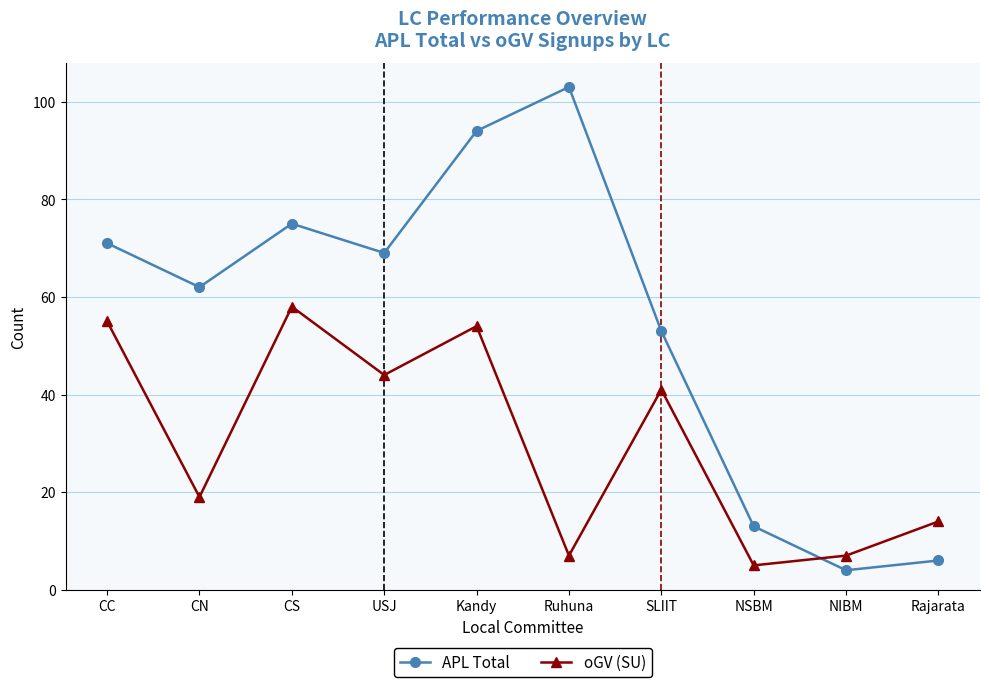

What is the minimum value for oGV (SU)?

5